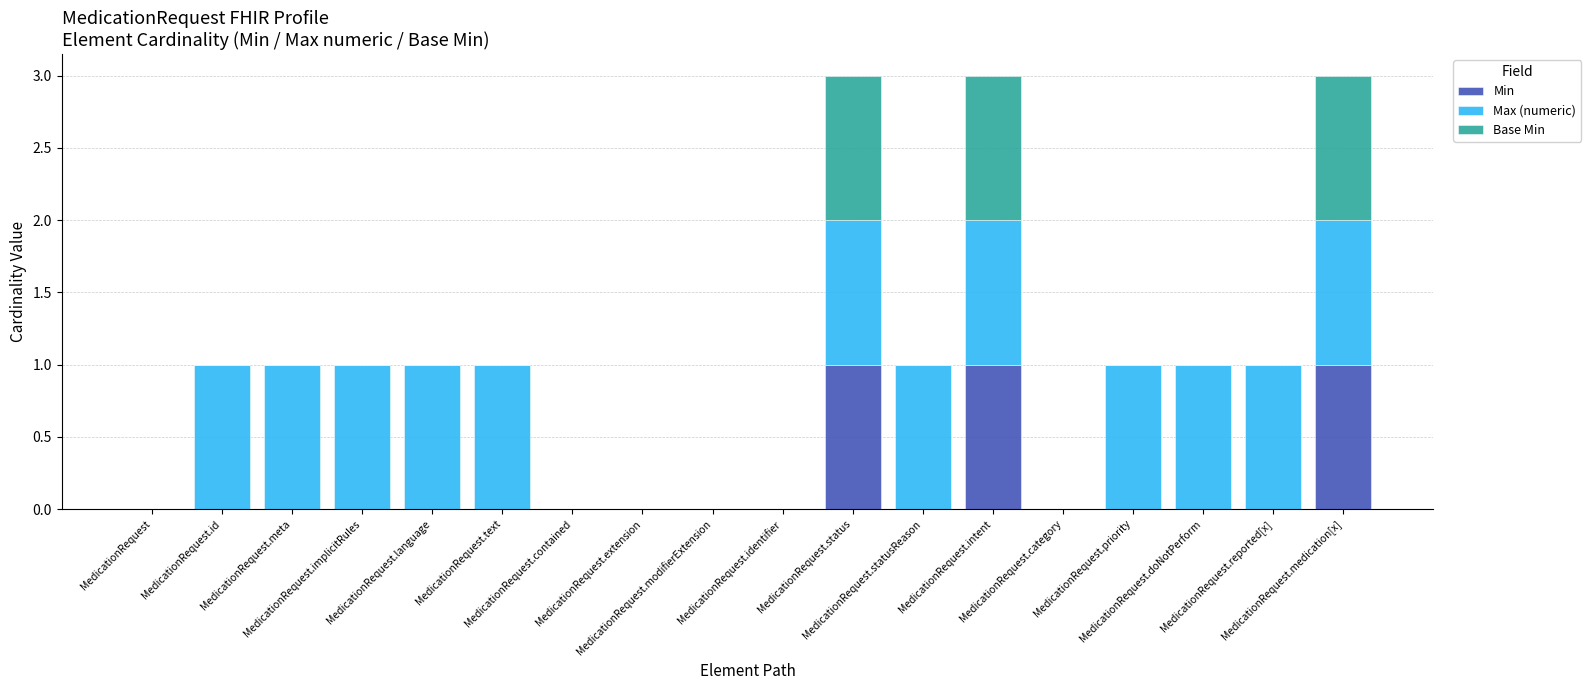

Which series has the largest range (max minus min)?

Min